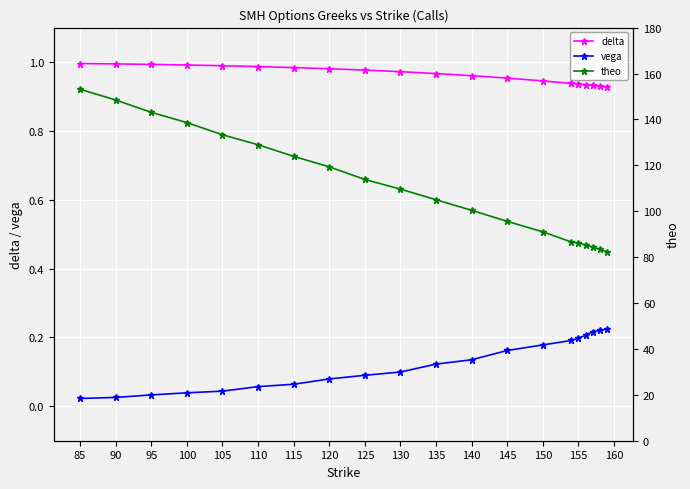

True or false: theo and vega cross at least once.

False